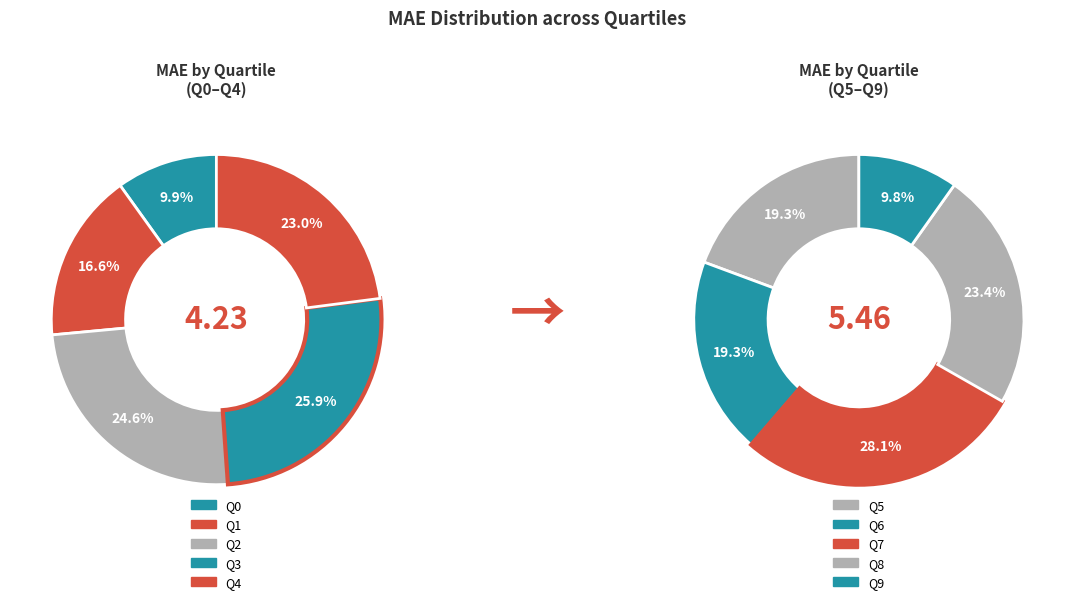

Does Q0 represent more than half of the total?

No